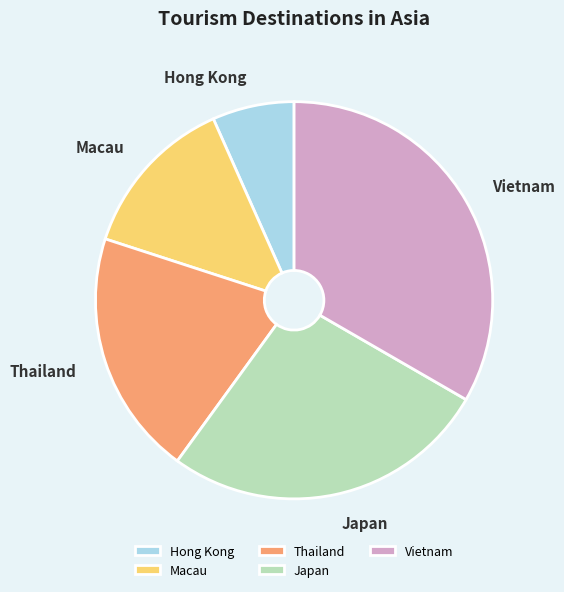

The Thailand slice represents 20% of the pie. True or false?

True